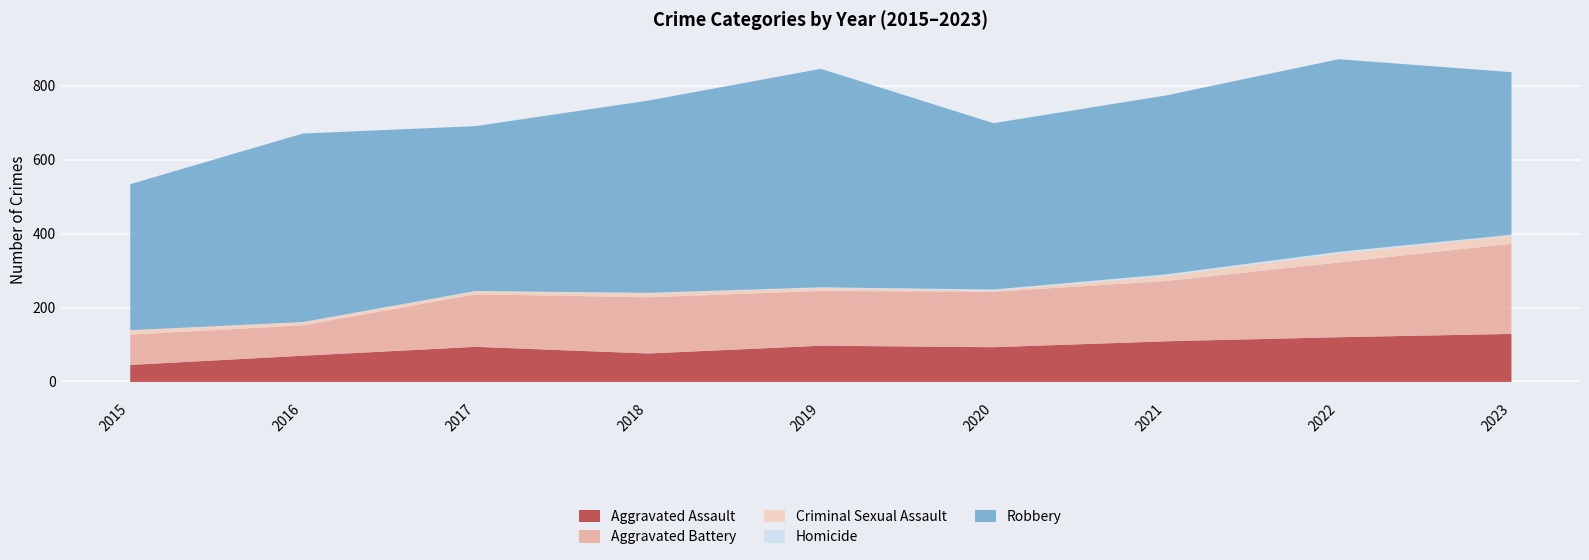

True or false: Criminal Sexual Assault and Homicide cross at least once.

False